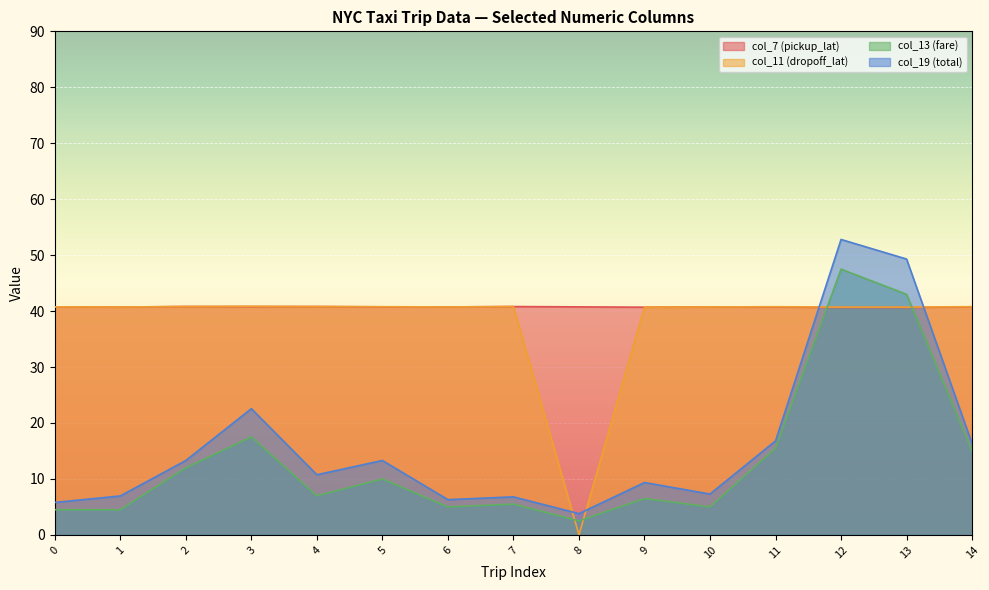

What is the maximum value for col_7 (pickup_lat)?

40.8